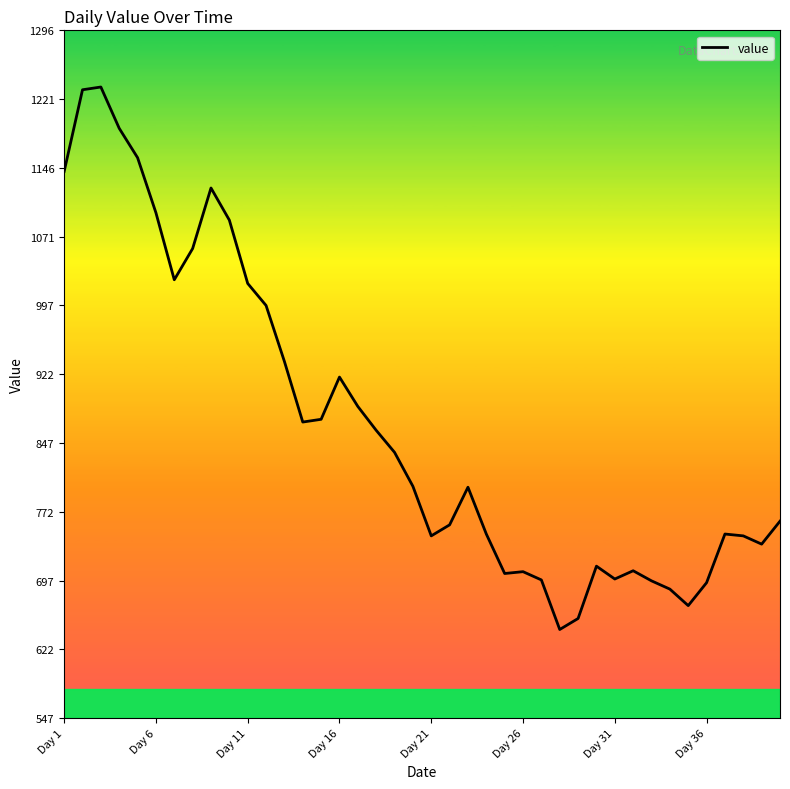

How many lines are shown in the chart?

1